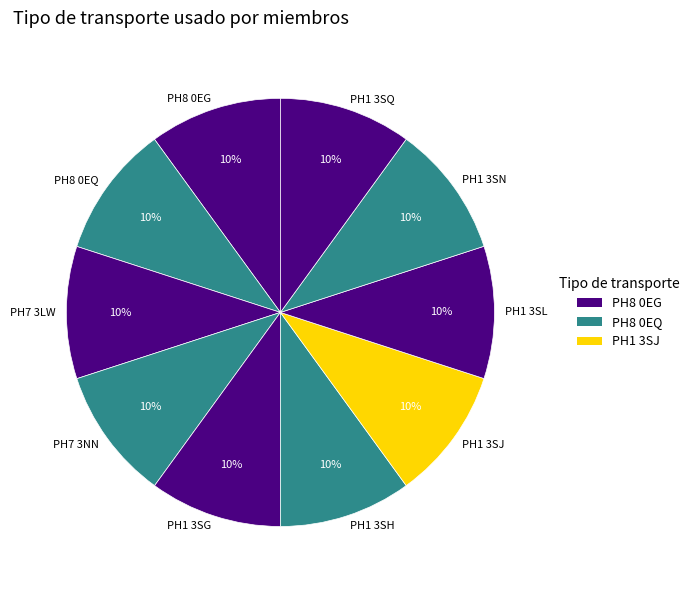

Does PH1 3SJ represent more than half of the total?

No